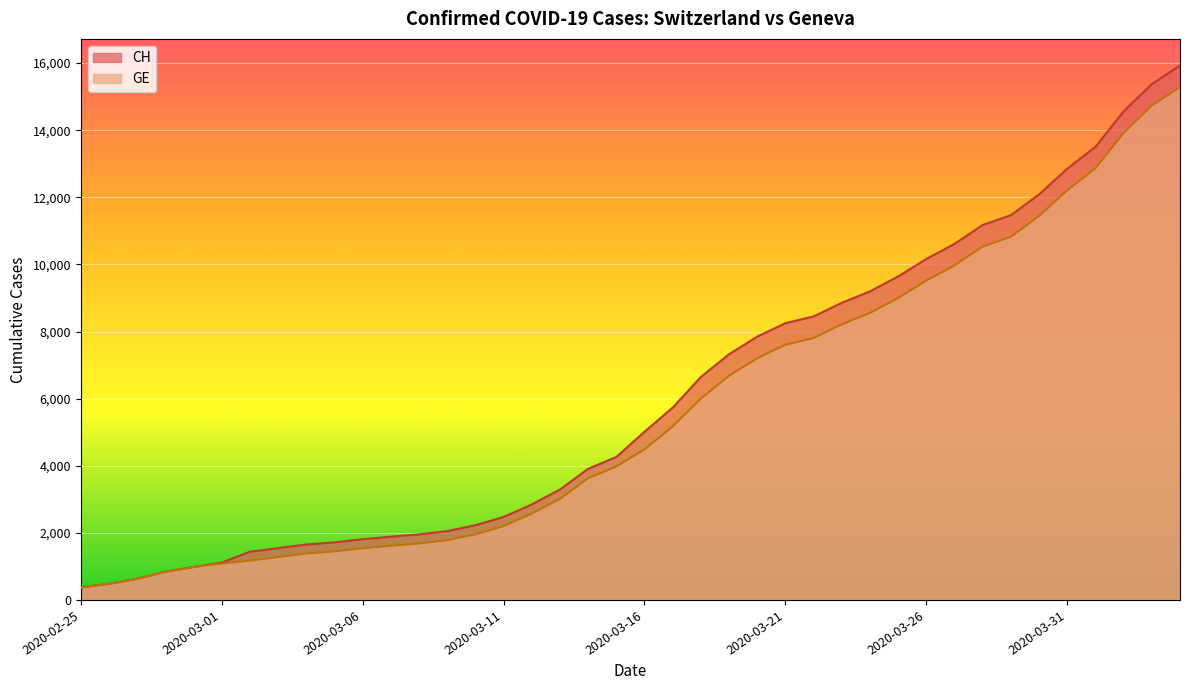

Is the value of GE at 2020-03-06 greater than the value of CH at 2020-04-02?

No